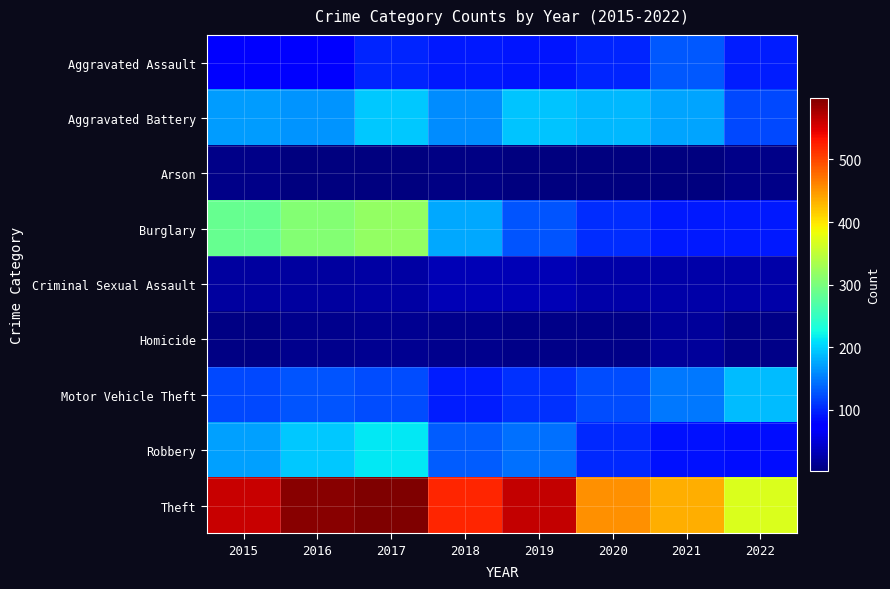

Reading left to right, transcribe all the data shown in this chart.

Aggravated Assault: 2015=79	2016=79	2017=99	2018=93	2019=91	2020=99	2021=131	2022=95
Aggravated Battery: 2015=169	2016=164	2017=194	2018=160	2019=193	2020=186	2021=175	2022=121
Arson: 2015=8	2016=3	2017=4	2018=6	2019=4	2020=5	2021=3	2022=9
Burglary: 2015=286	2016=307	2017=318	2018=176	2019=127	2020=104	2021=92	2022=92
Criminal Sexual Assault: 2015=21	2016=20	2017=23	2018=33	2019=31	2020=24	2021=25	2022=25
Homicide: 2015=7	2016=10	2017=13	2018=12	2019=8	2020=9	2021=19	2022=9
Motor Vehicle Theft: 2015=121	2016=128	2017=122	2018=96	2019=107	2020=123	2021=149	2022=188
Robbery: 2015=172	2016=196	2017=213	2018=132	2019=143	2020=101	2021=88	2022=86
Theft: 2015=561	2016=594	2017=599	2018=521	2019=563	2020=453	2021=435	2022=370